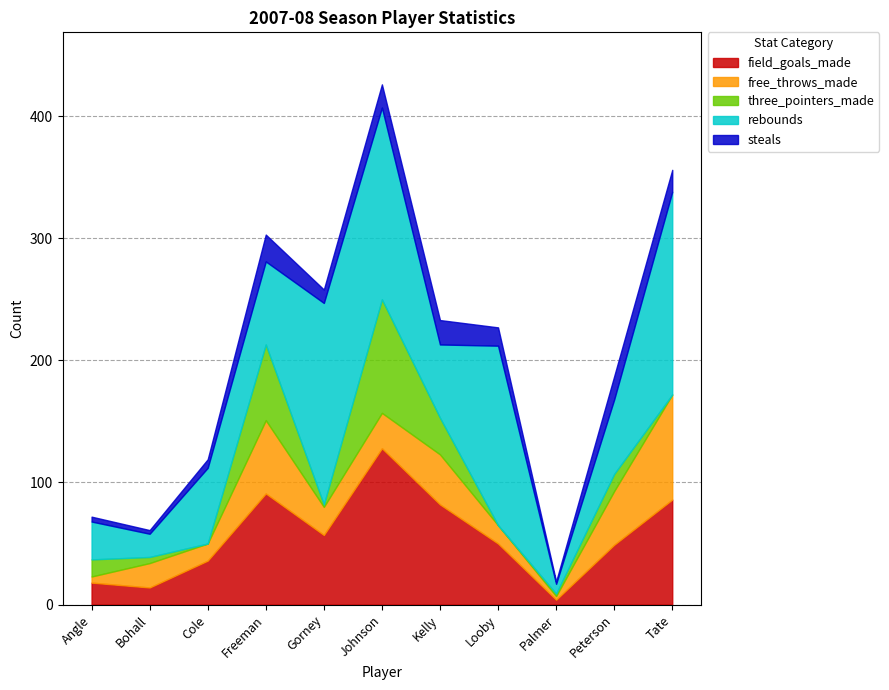

What is the difference between the maximum and minimum values in the free_throws_made series?

83